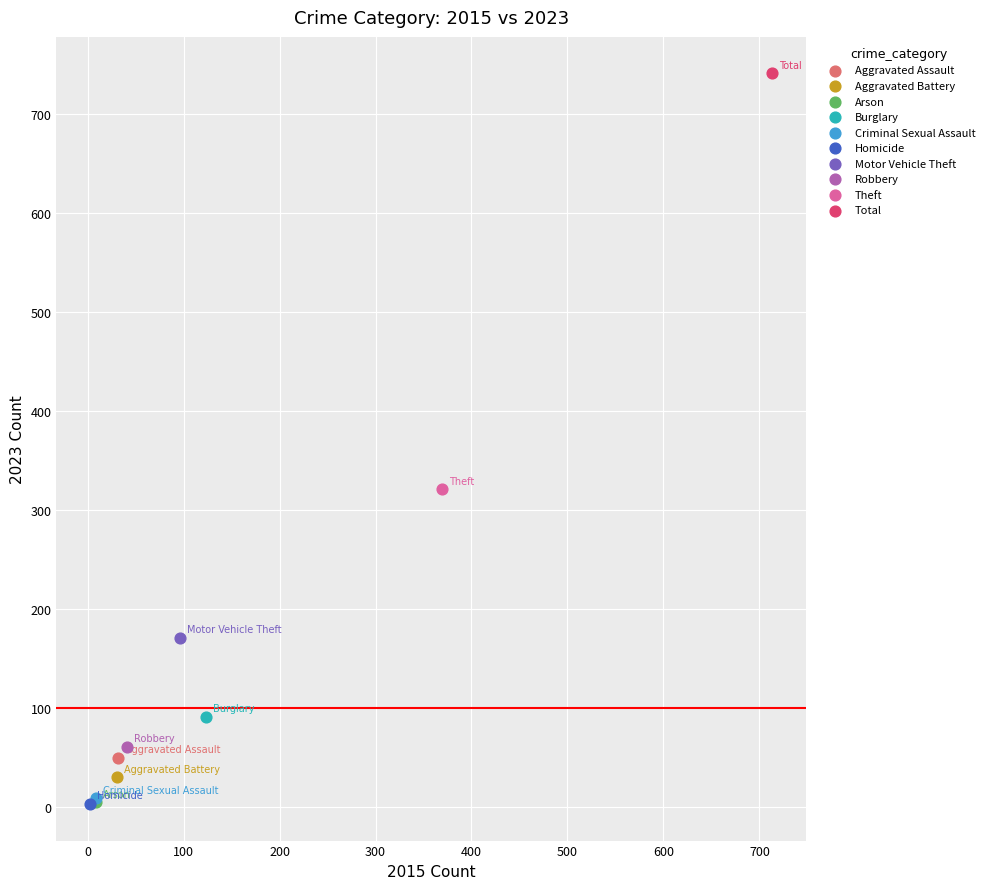

What are all the series names shown in the legend?

Aggravated Assault, Aggravated Battery, Arson, Burglary, Criminal Sexual Assault, Homicide, Motor Vehicle Theft, Robbery, Theft, Total